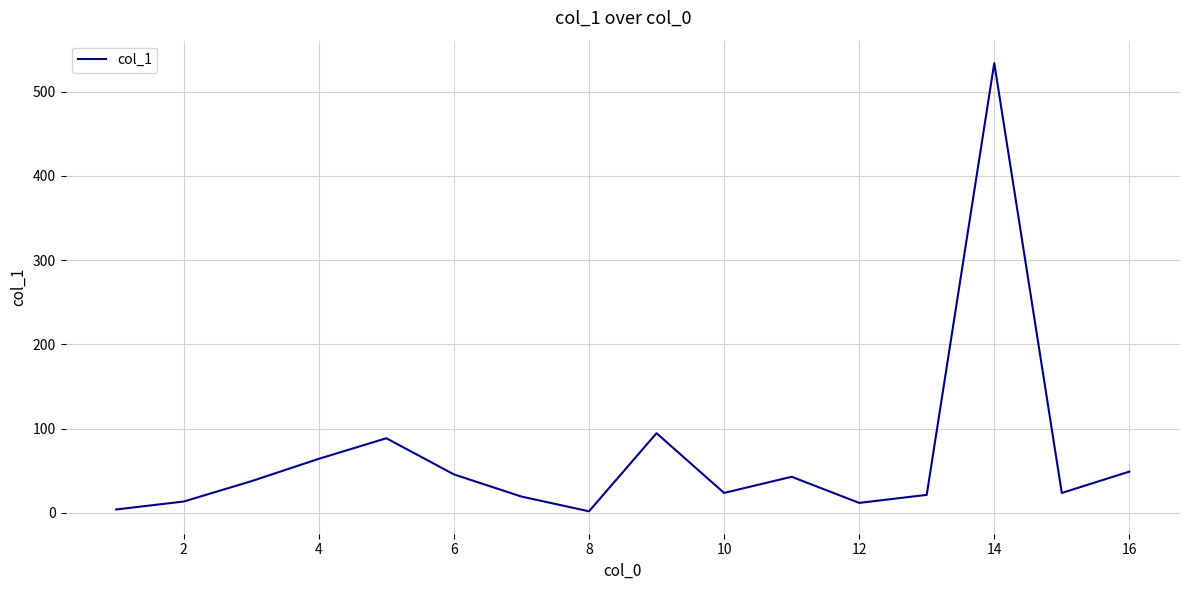

What is the minimum value shown in the chart?

2.0